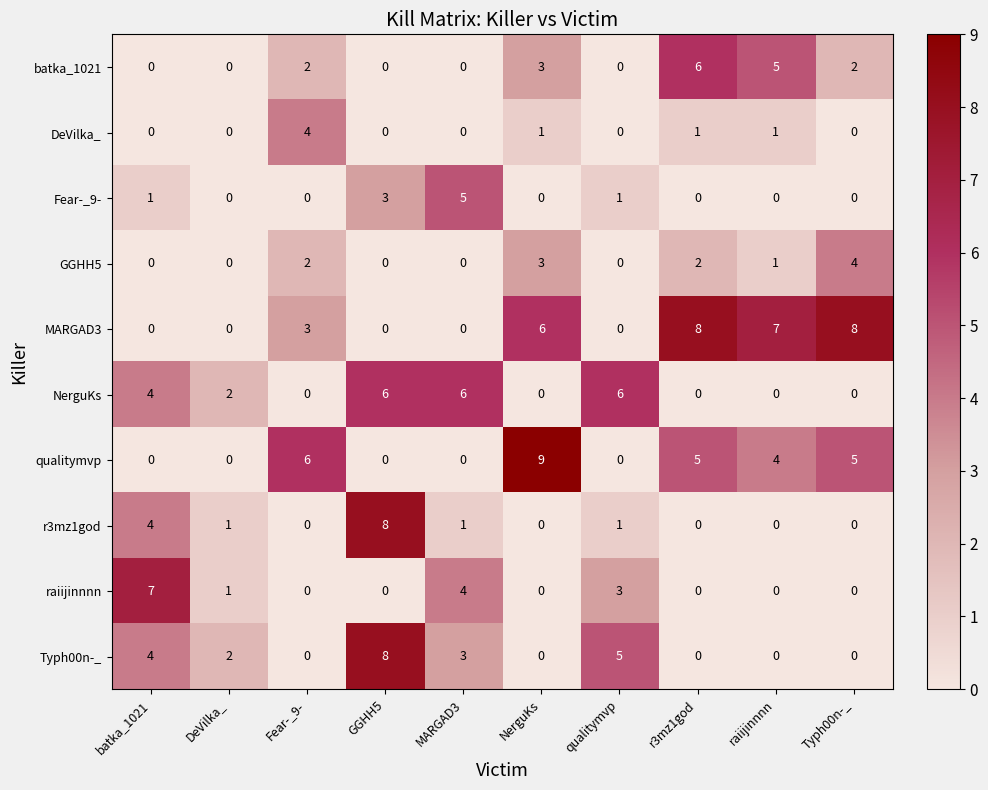

Which series has the largest range (max minus min)?

qualitymvp